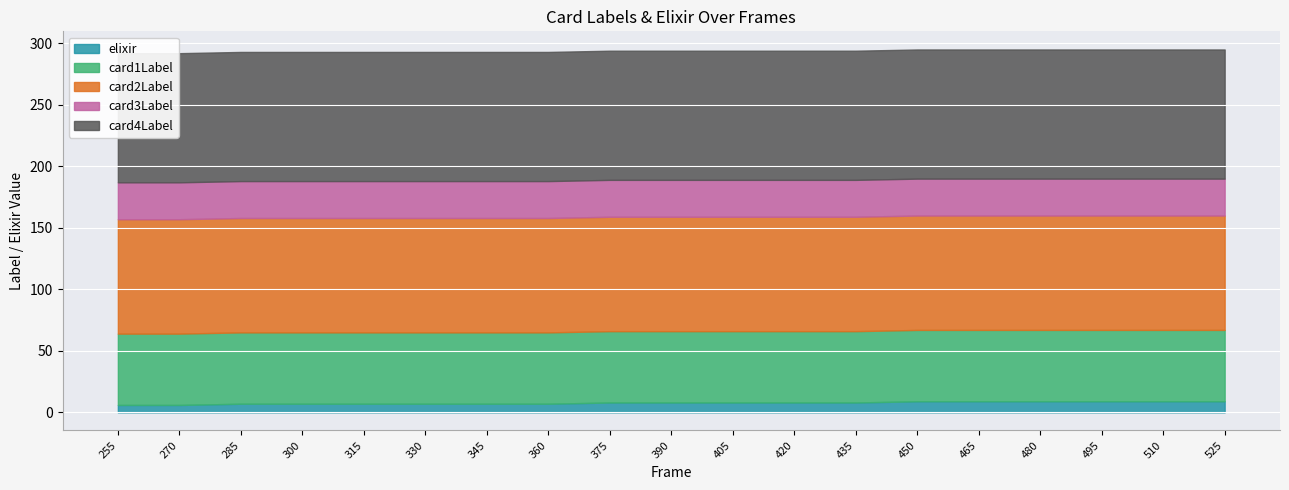

At which category is the sum across all series the highest?

450